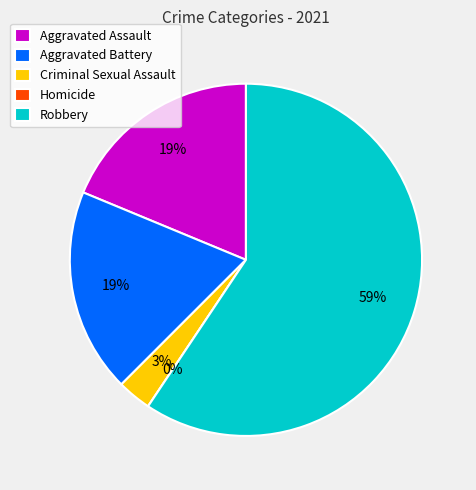

To the nearest percent, what is the difference between the Criminal Sexual Assault and Aggravated Battery slice percentages?

16%